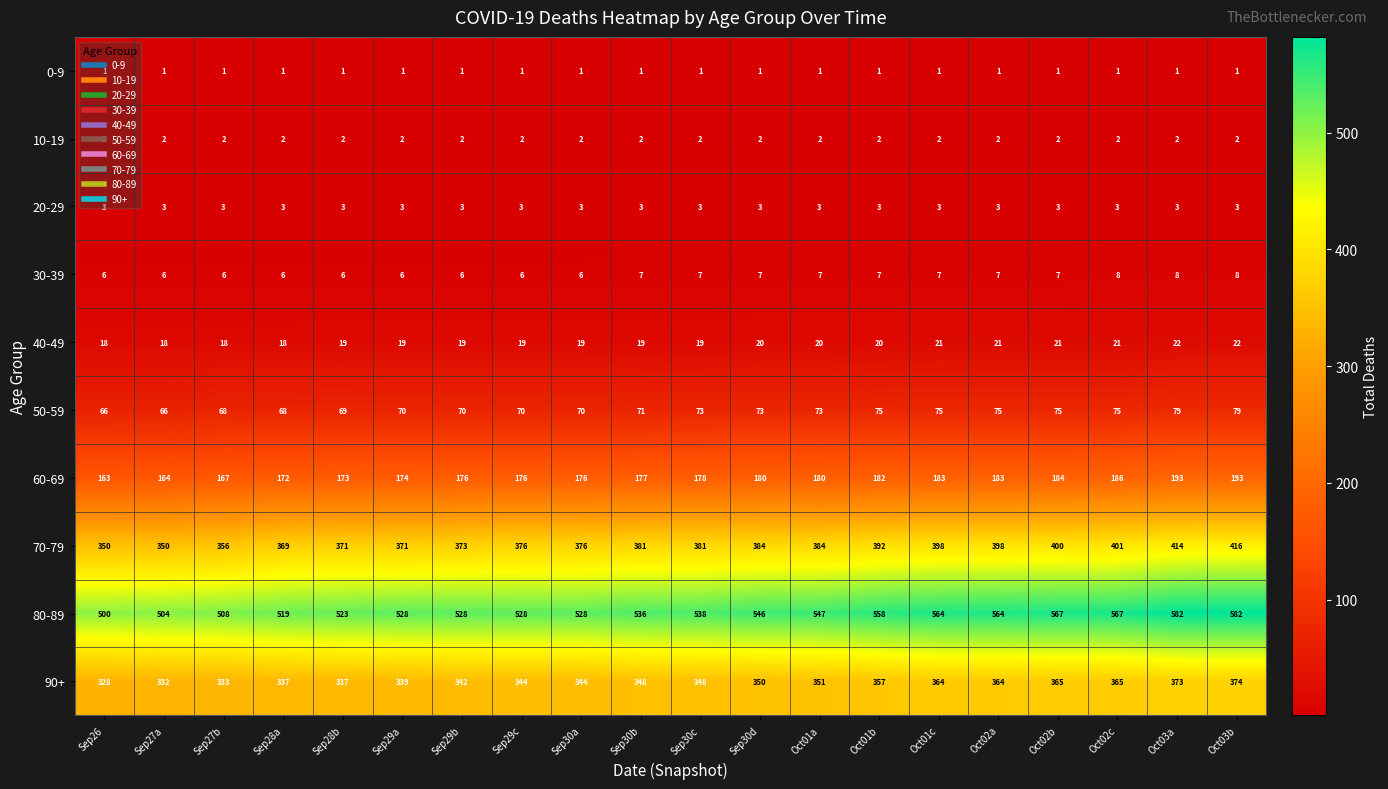

At which label is 50-59 closest to 72?

Sep30b